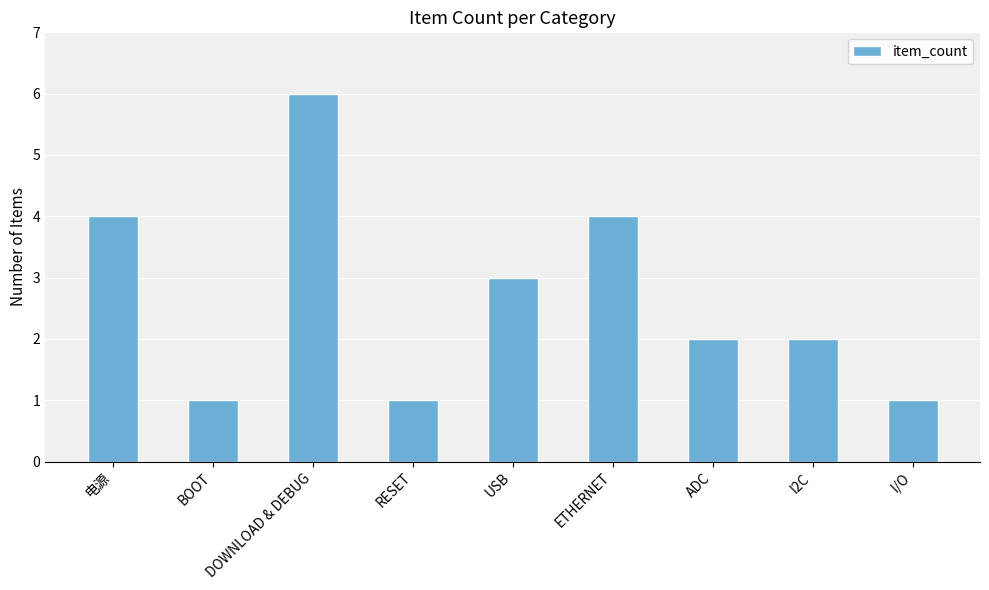

Count the number of categories in the chart.

9